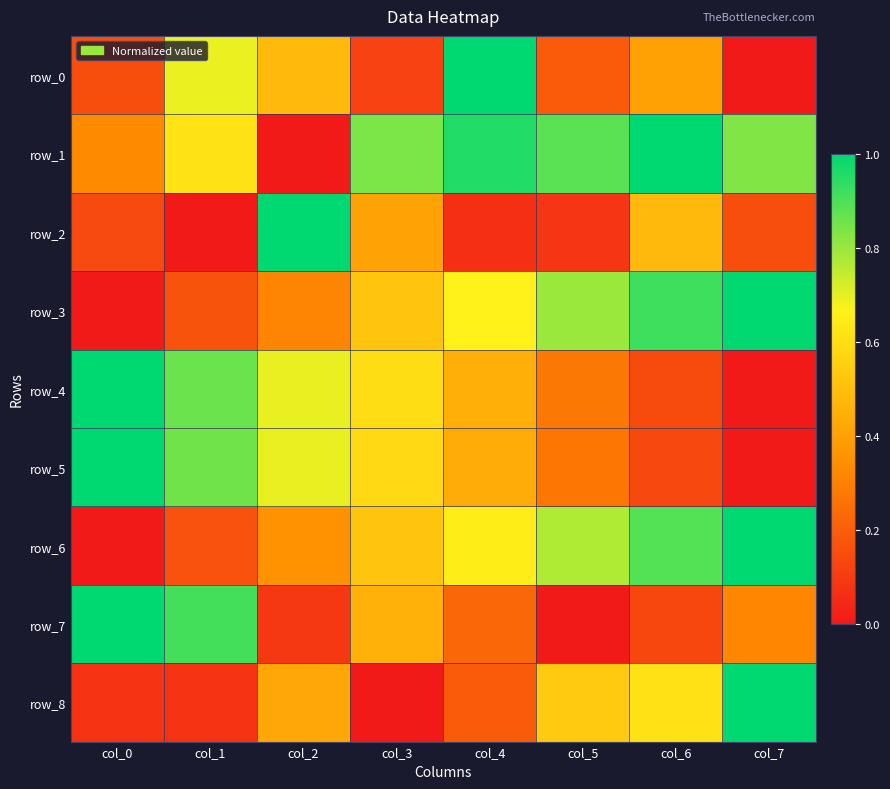

True or false: row_5 has a value of 0.3 at col_1.

False